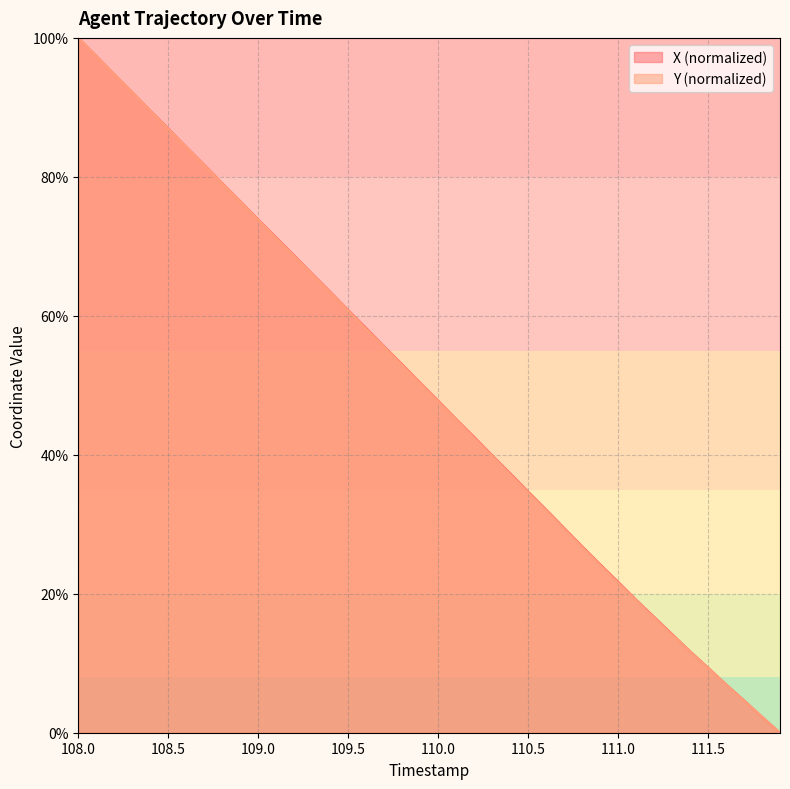

What is the total value across all series at 108.5?

173.8